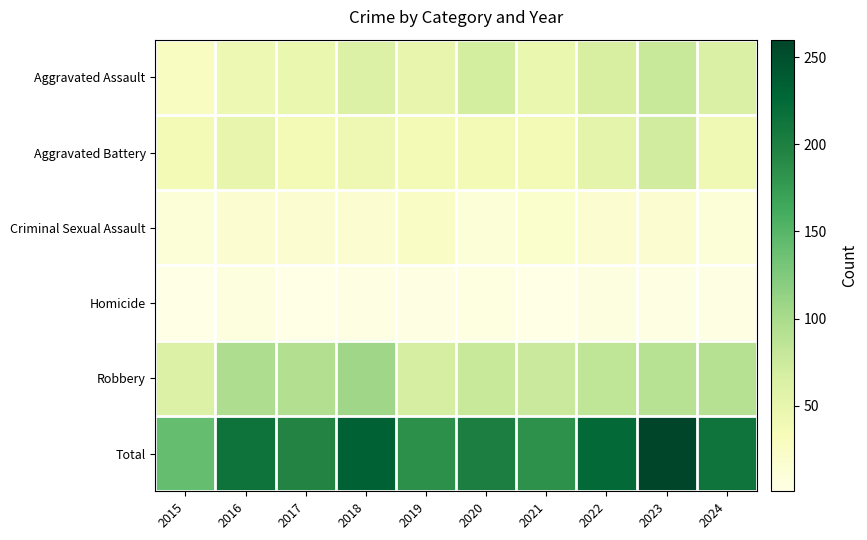

Rank the series by their maximum value, from lowest to highest.

Homicide, Criminal Sexual Assault, Aggravated Battery, Aggravated Assault, Robbery, Total